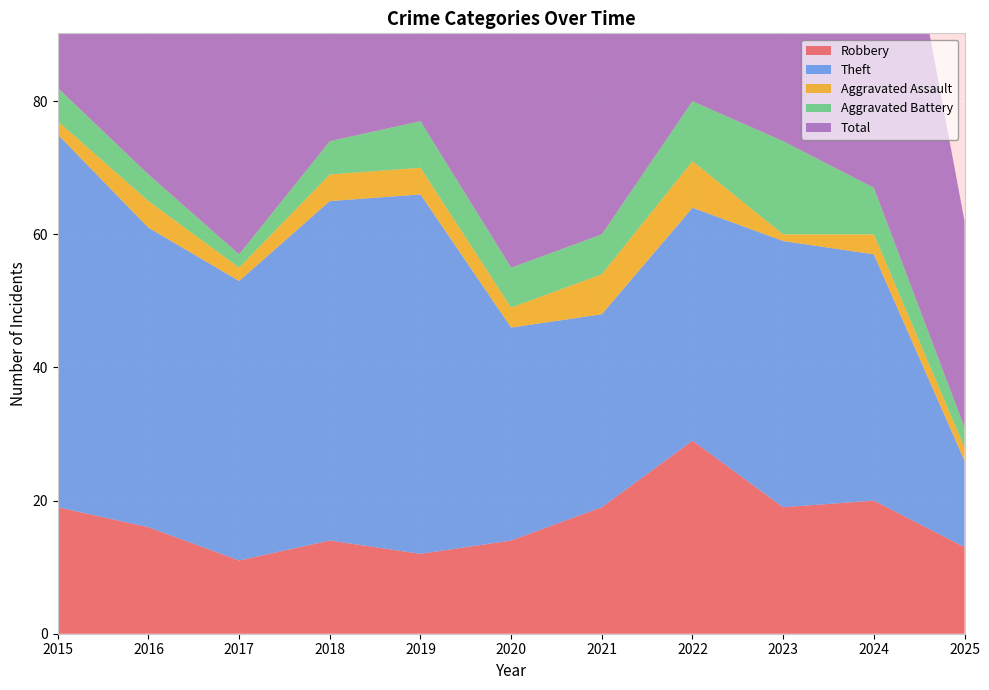

Reading left to right, transcribe all the data shown in this chart.

Robbery: 2015=19	2016=16	2017=11	2018=14	2019=12	2020=14	2021=19	2022=29	2023=19	2024=20	2025=13
Theft: 2015=56	2016=45	2017=42	2018=51	2019=54	2020=32	2021=29	2022=35	2023=40	2024=37	2025=13
Aggravated Assault: 2015=2	2016=4	2017=2	2018=4	2019=4	2020=3	2021=6	2022=7	2023=1	2024=3	2025=2
Aggravated Battery: 2015=5	2016=4	2017=2	2018=5	2019=7	2020=6	2021=6	2022=9	2023=14	2024=7	2025=3
Total: 2015=82	2016=70	2017=59	2018=74	2019=77	2020=56	2021=60	2022=82	2023=76	2024=68	2025=31